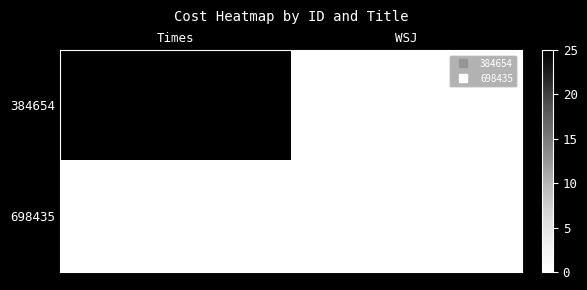

Which label corresponds to the largest value in the chart?

Times